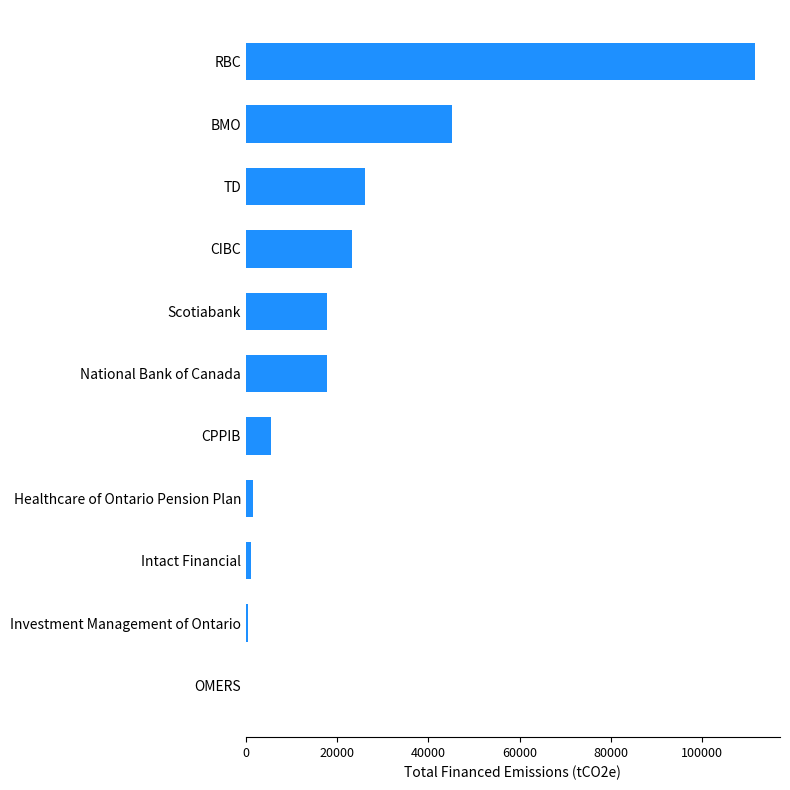

What is the sum of the values at CPPIB and TD?

31563.5